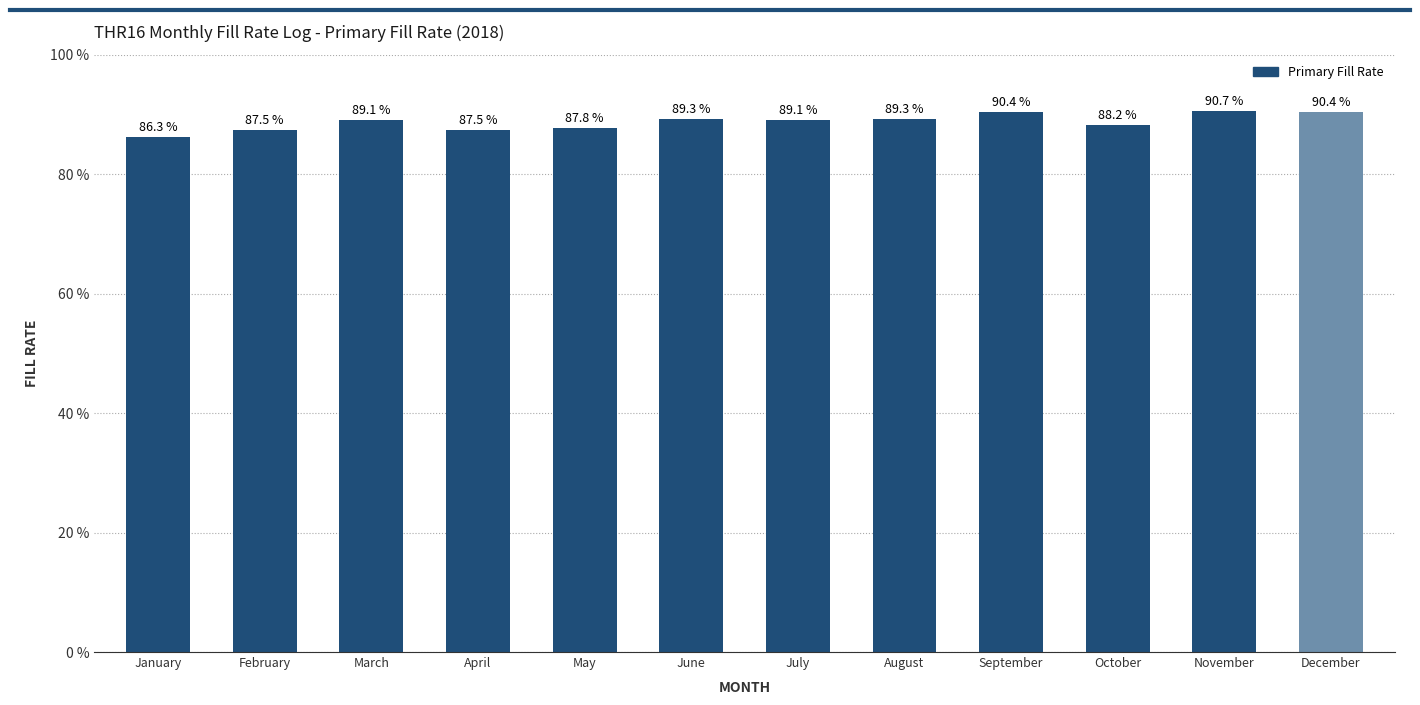

Rank the categories by value from highest to lowest.

November, December, September, August, June, July, March, October, May, April, February, January